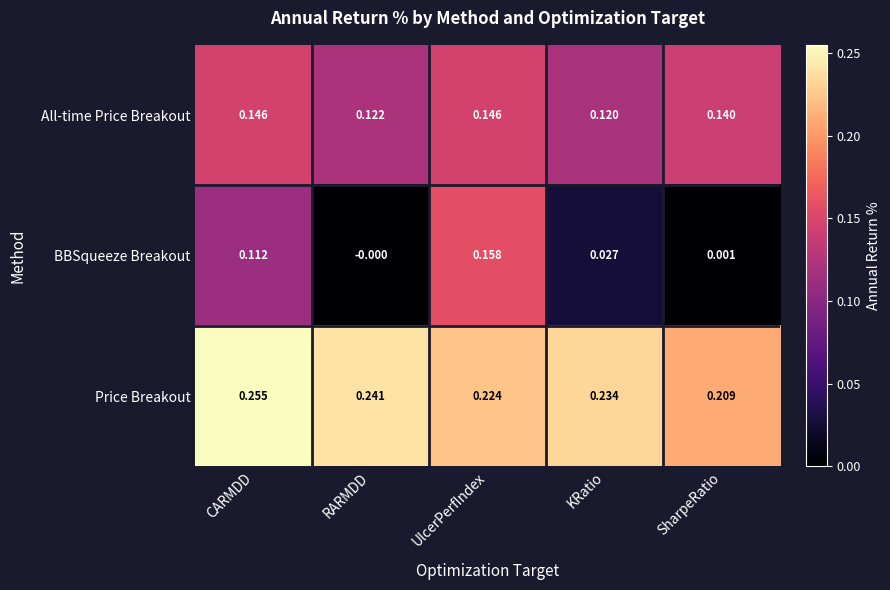

Which series has the widest spread of values?

BBSqueeze Breakout